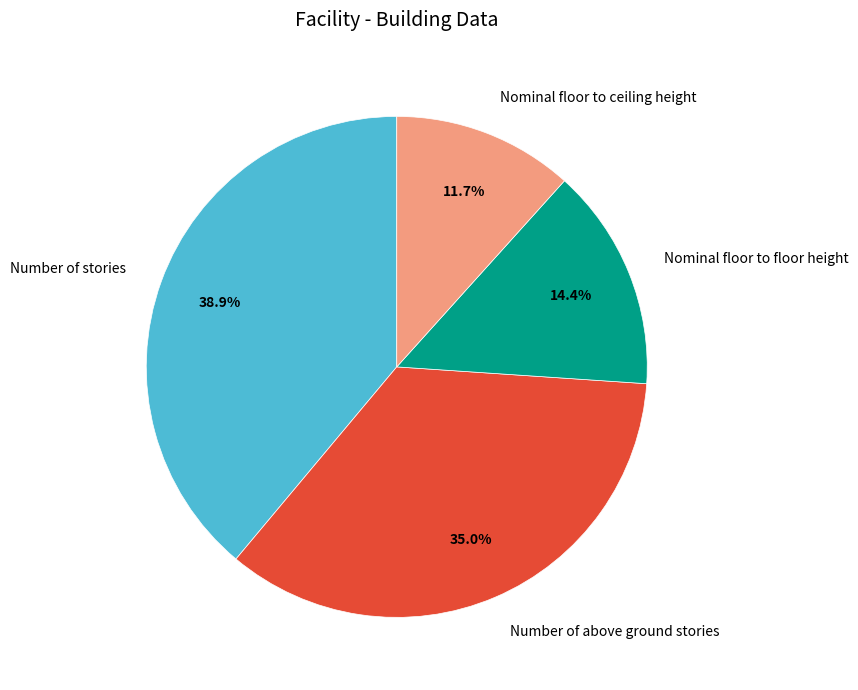

Rank the categories by value from highest to lowest.

Number of stories, Number of above ground stories, Nominal floor to floor height, Nominal floor to ceiling height